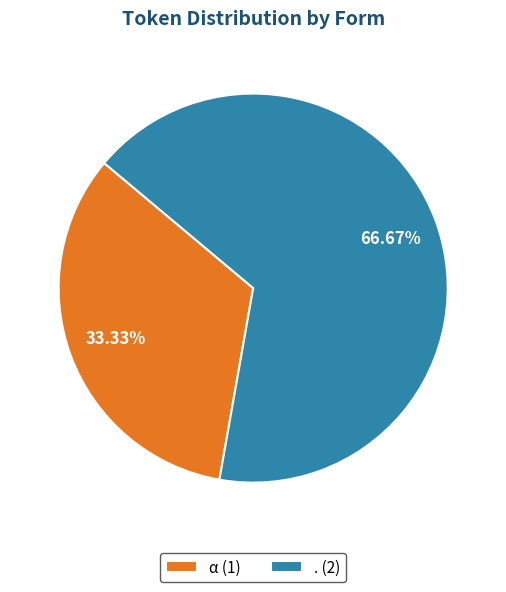

How many segments does this pie chart have?

2